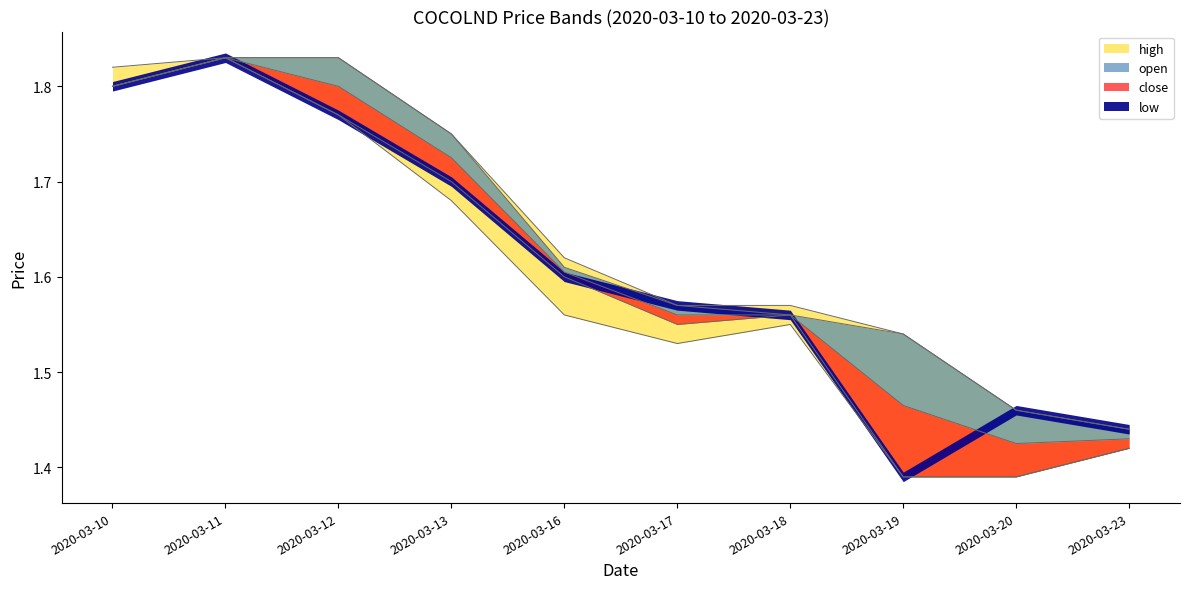

True or false: open and low cross at least once.

False